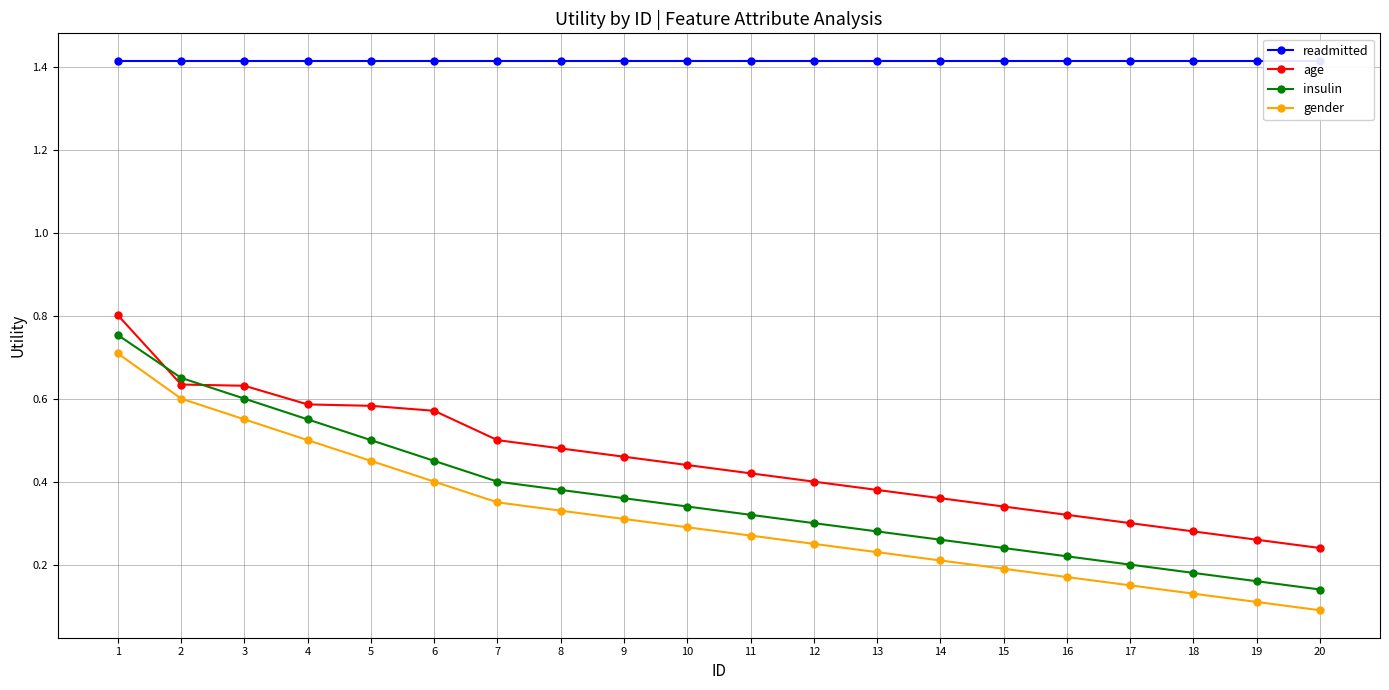

At how many categories does at least one series exceed 1?

20